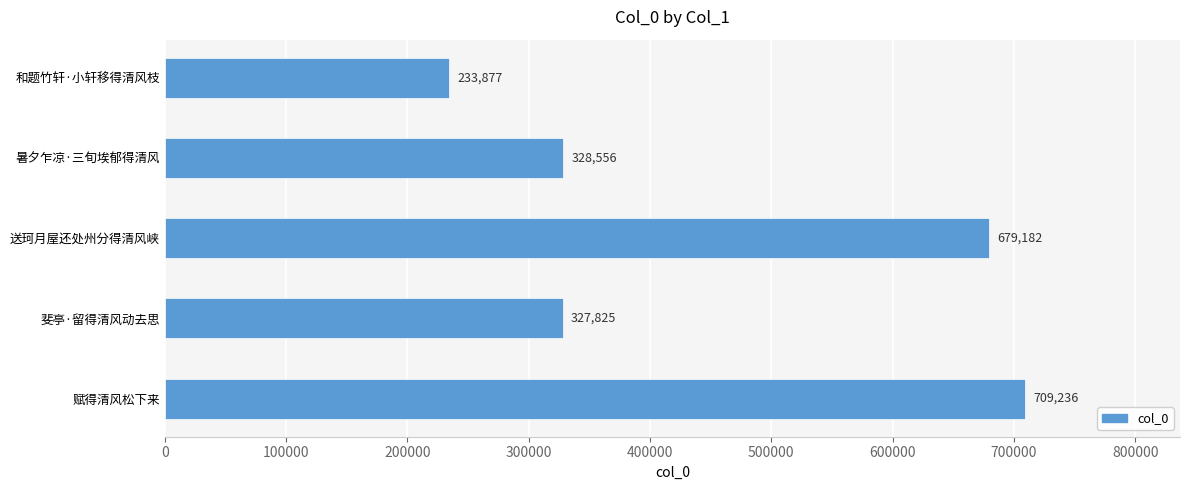

What is the ratio of the value at 斐亭·留得清风动去思 to the value at 送珂月屋还处州分得清风峡?

0.5